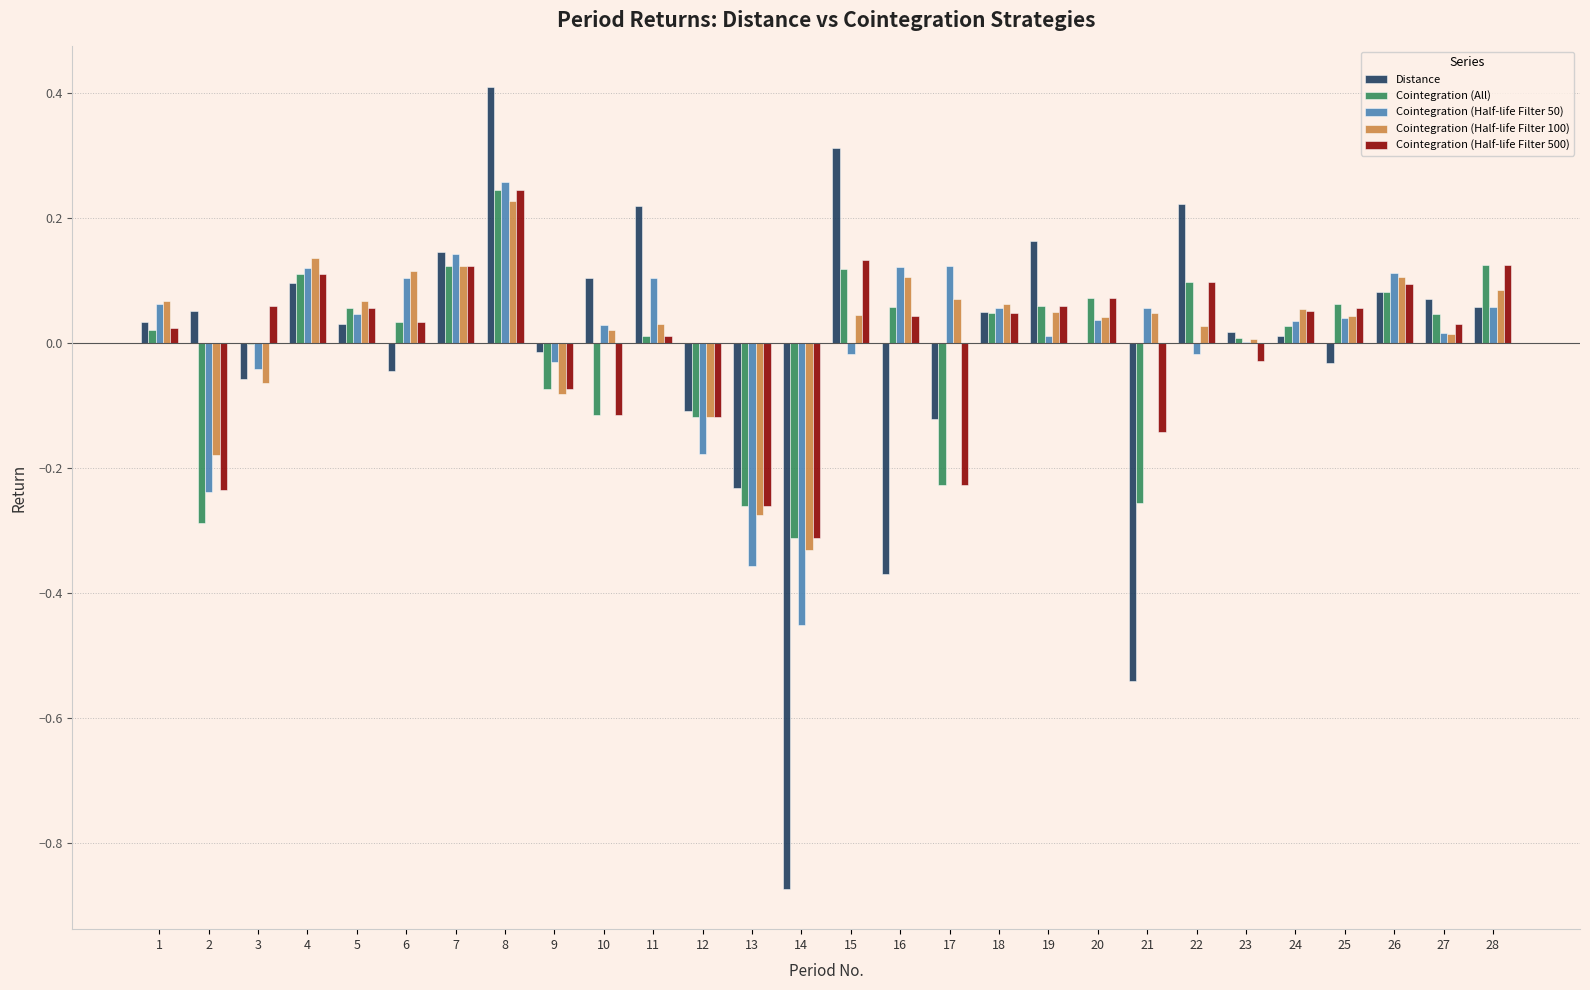

At which category is the sum across all series the highest?

8